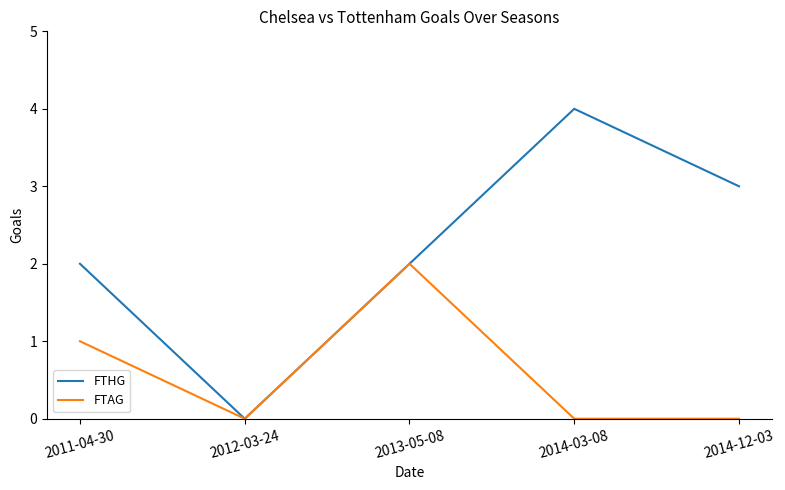

Which series has the largest range (max minus min)?

FTHG